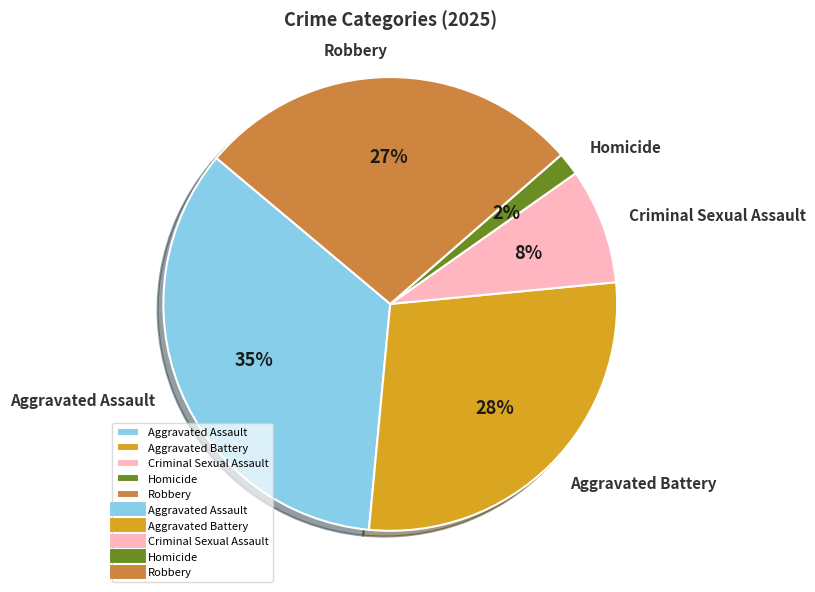

To the nearest percent, what percentage of the pie is Homicide?

2%